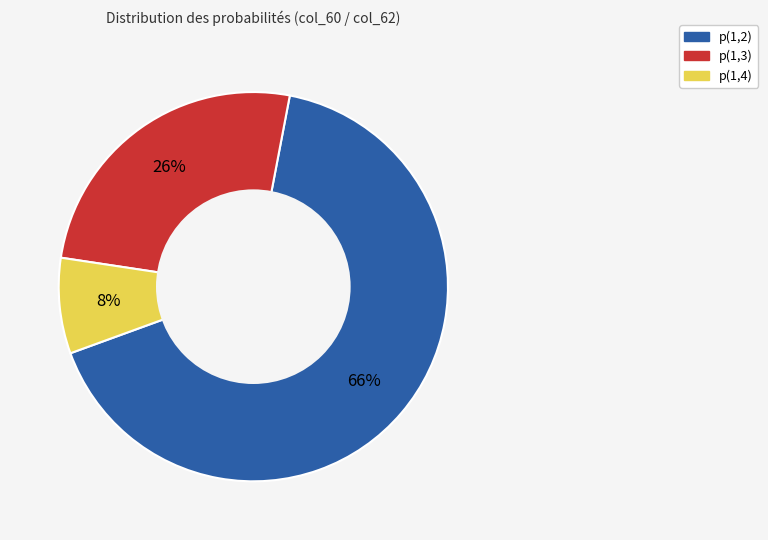

To the nearest percent, what is the average slice percentage?

33%